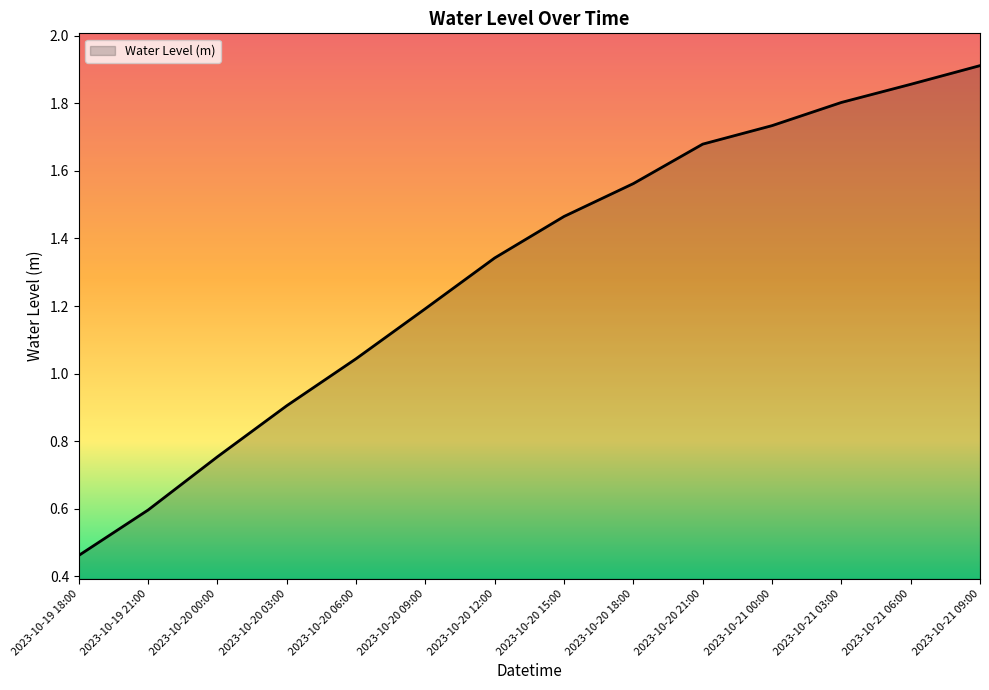

What position from the right is 2023-10-20 09:00?

9